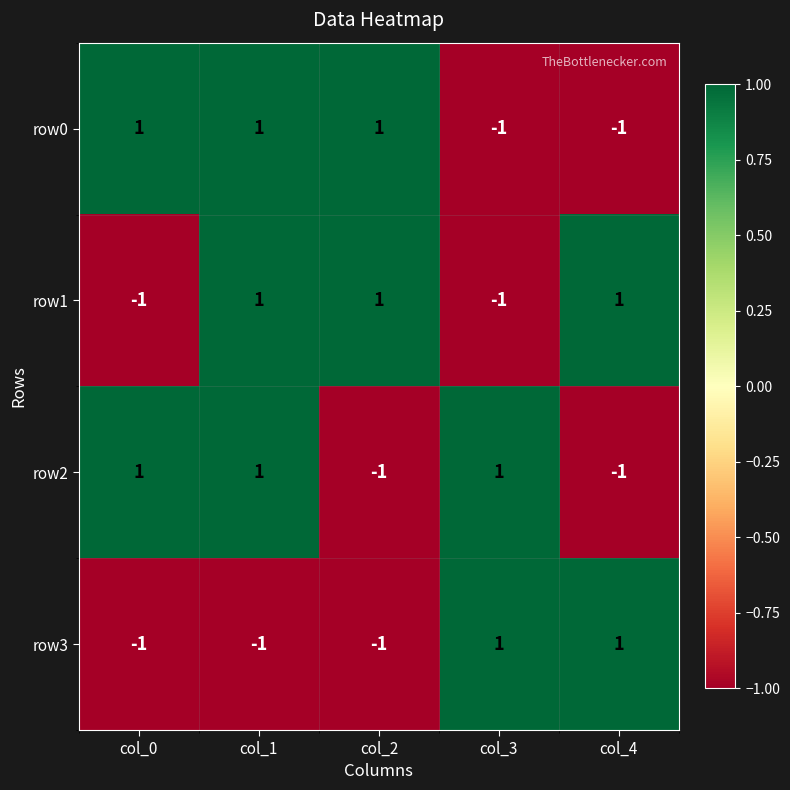

How many row1 values are between -1 and 1?

5